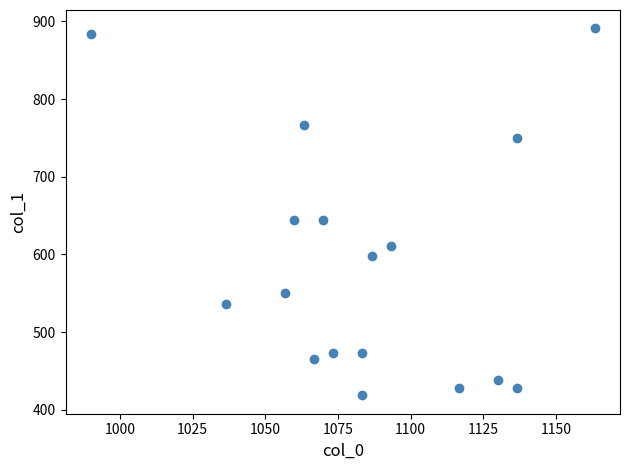

What is the range of Y values (max minus min)?

472.5